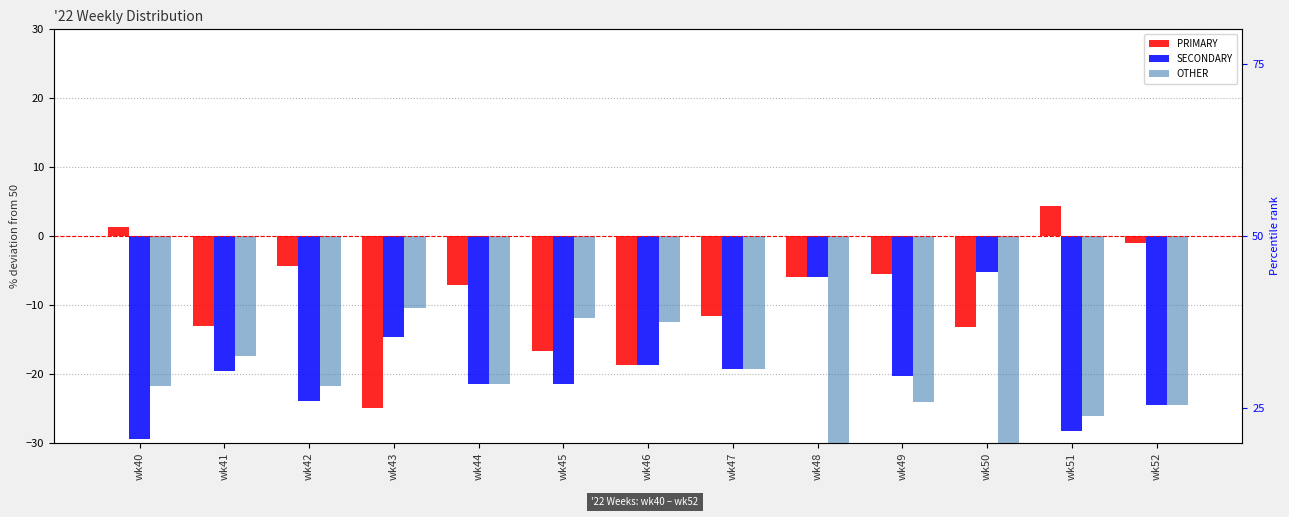

What is the difference between the maximum and minimum values in the OTHER series?

27.6